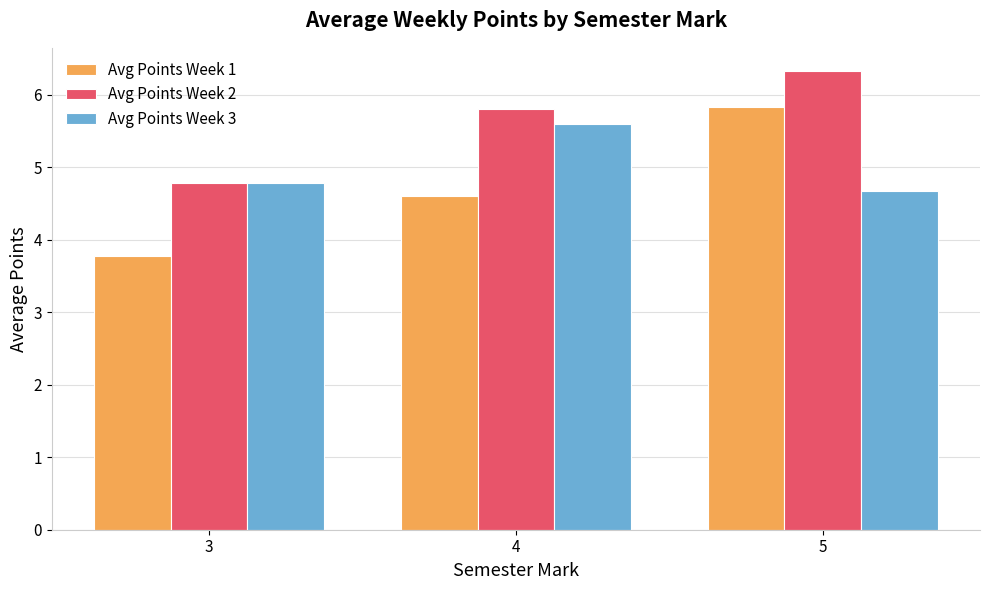

Reading right to left, what are all the values shown in this chart?

Avg Points Week 1: 5.8	4.6	3.8
Avg Points Week 2: 6.3	5.8	4.8
Avg Points Week 3: 4.7	5.6	4.8